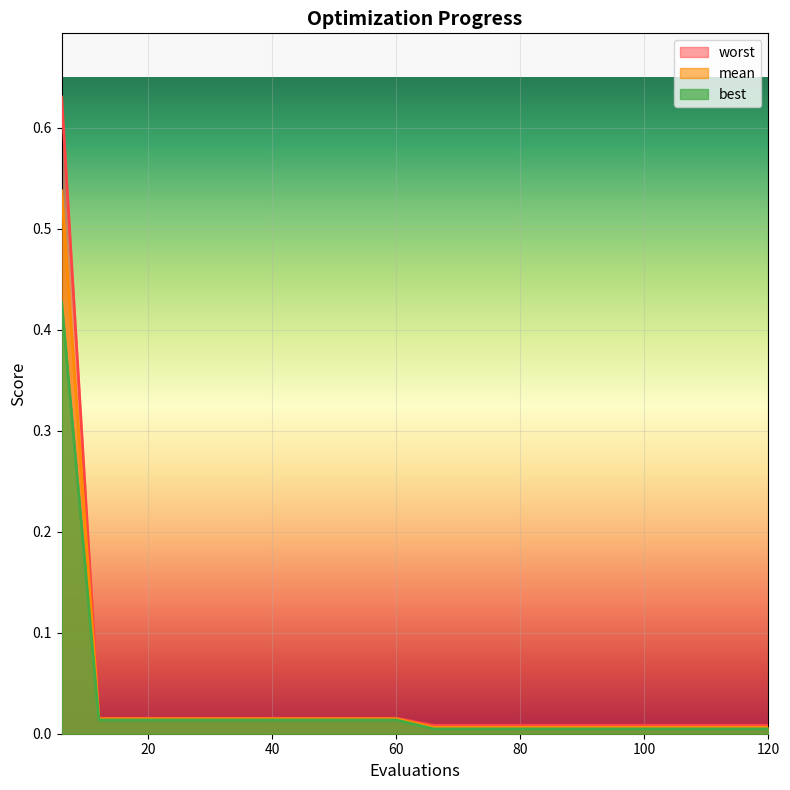

Rank the series by their maximum value, from highest to lowest.

worst, mean, best